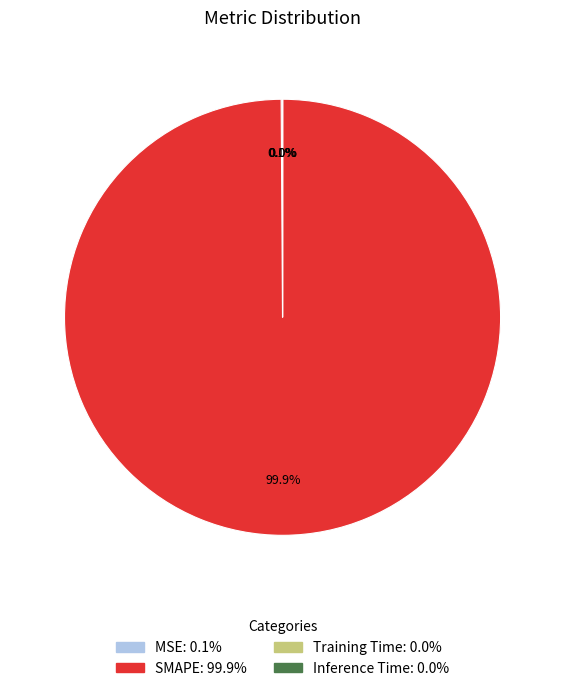

To the nearest percent, what percentage of the pie is SMAPE?

100%